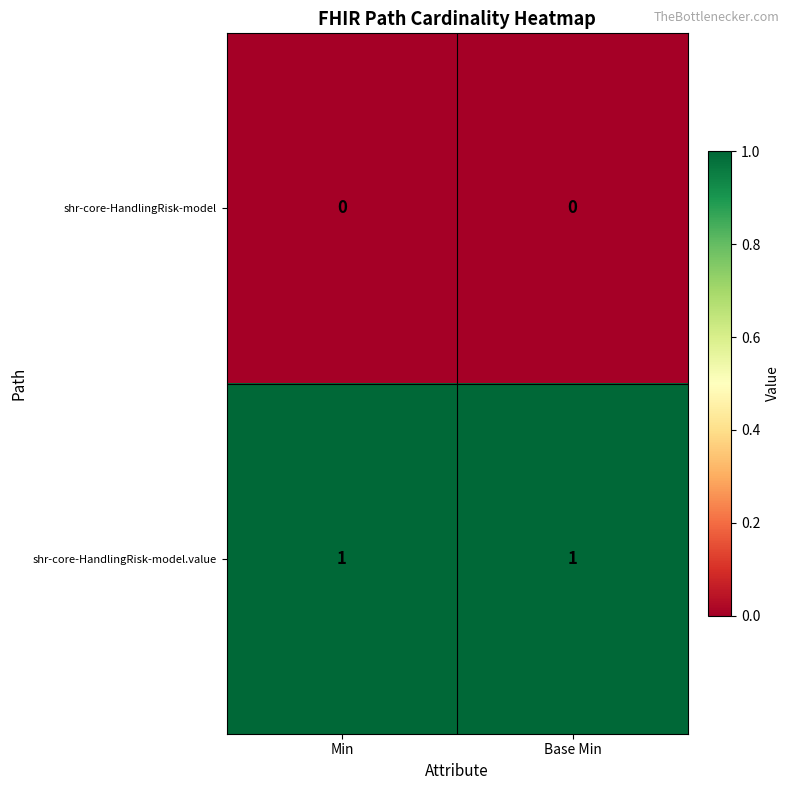

Is the value of shr-core-HandlingRisk-model.value at Min greater than the value of shr-core-HandlingRisk-model at Base Min?

Yes